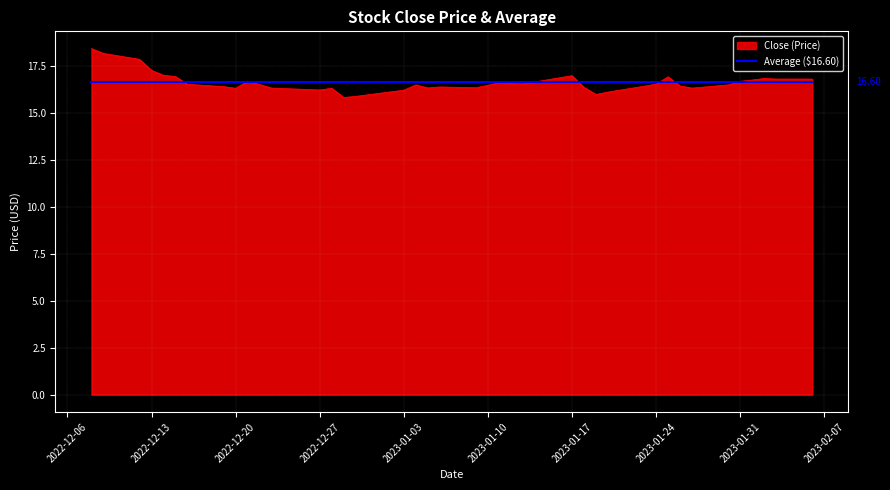

Which series has the largest range (max minus min)?

Close (Price)